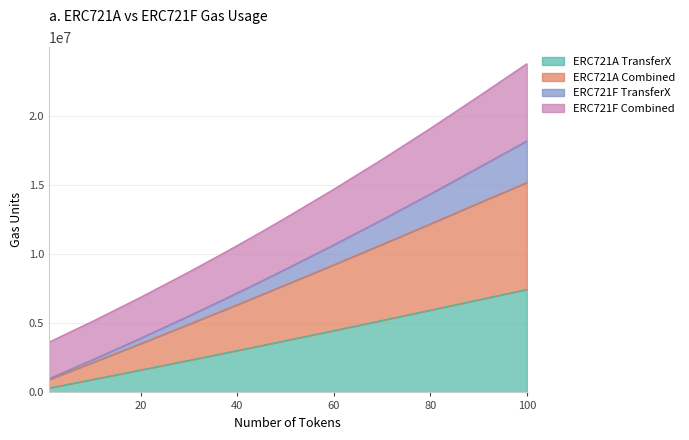

What is the spread (max minus min) of values at 38?

7343925